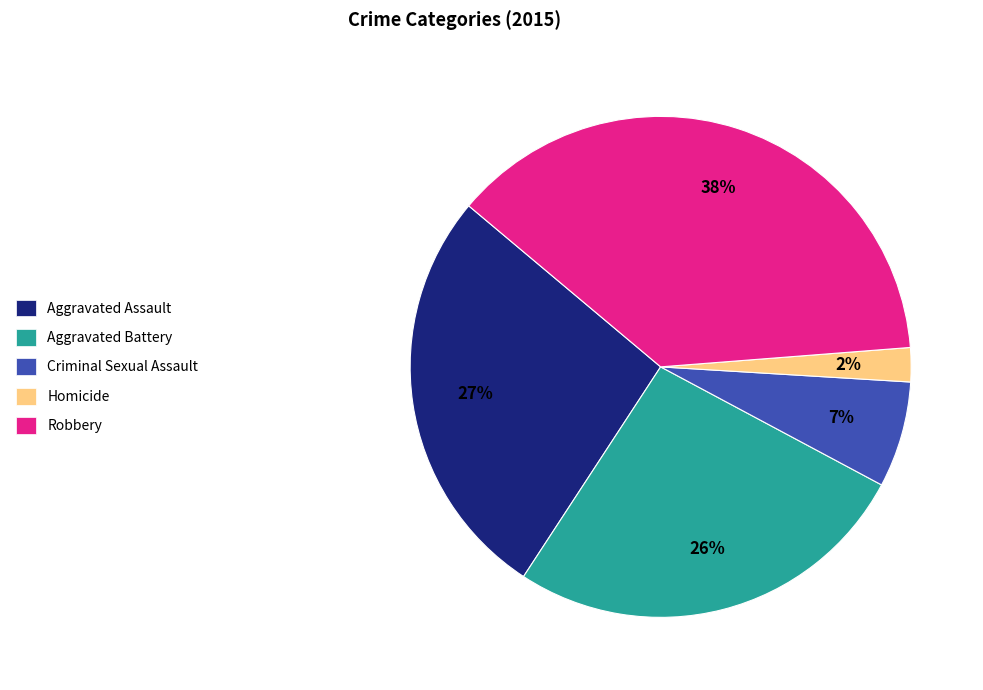

What is the ratio of the value at Aggravated Assault to the value at Criminal Sexual Assault?

3.9